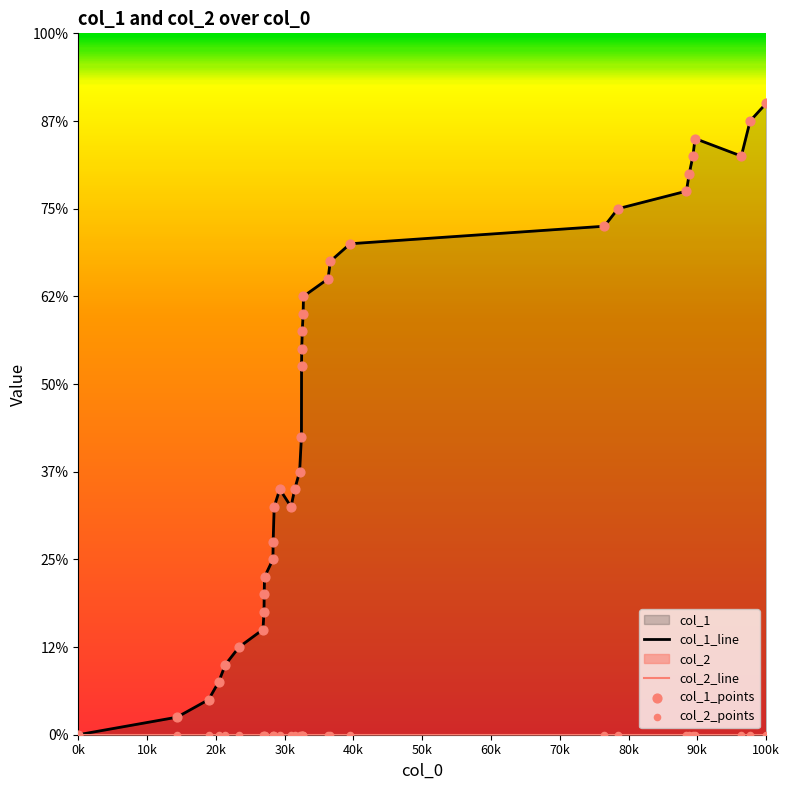

Which series contains the lowest Y value?

col_1_line